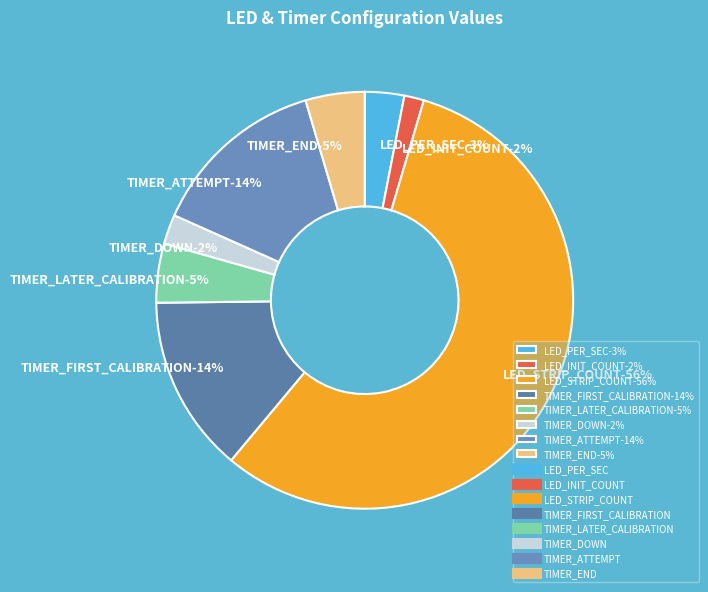

Which has a higher value, LED_STRIP_COUNT or TIMER_DOWN?

LED_STRIP_COUNT